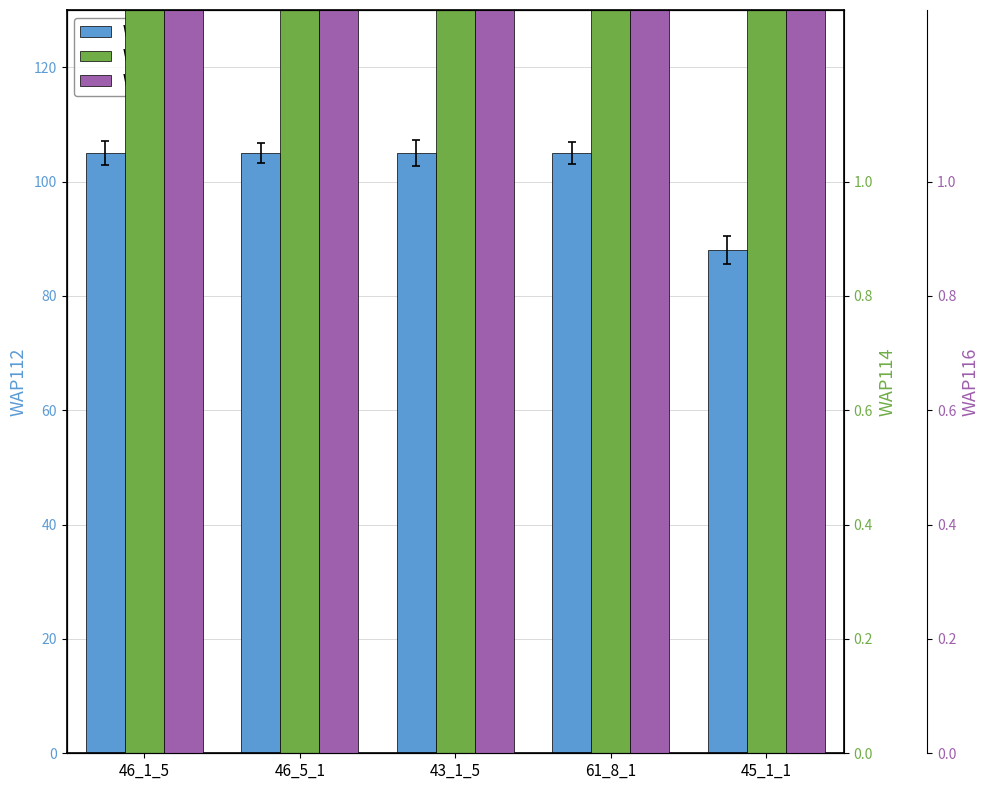

How many values in the WAP116 series exceed 85?

2